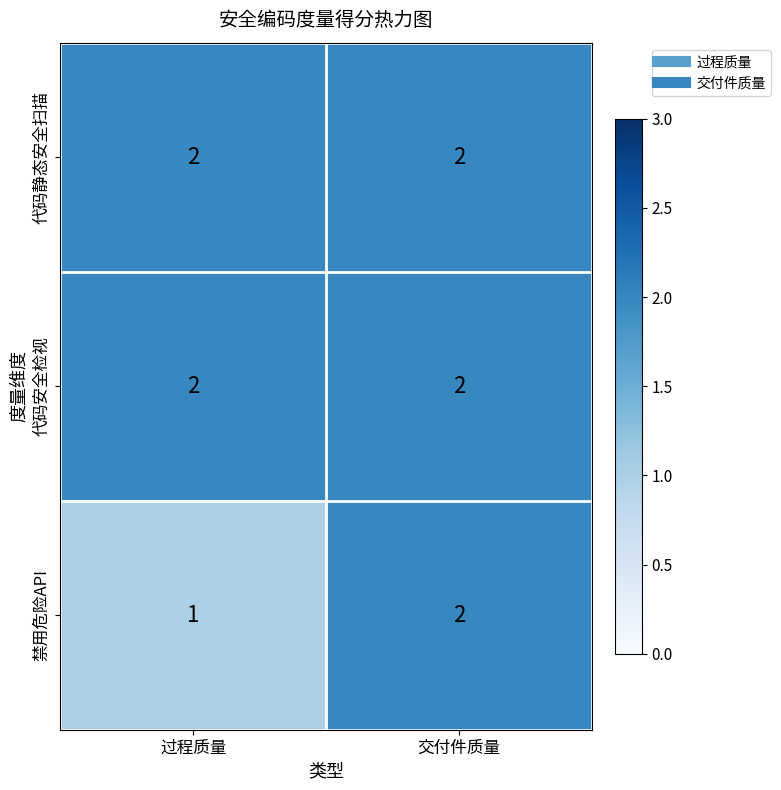

Which category has the lowest value in the 禁用危险API series?

过程质量